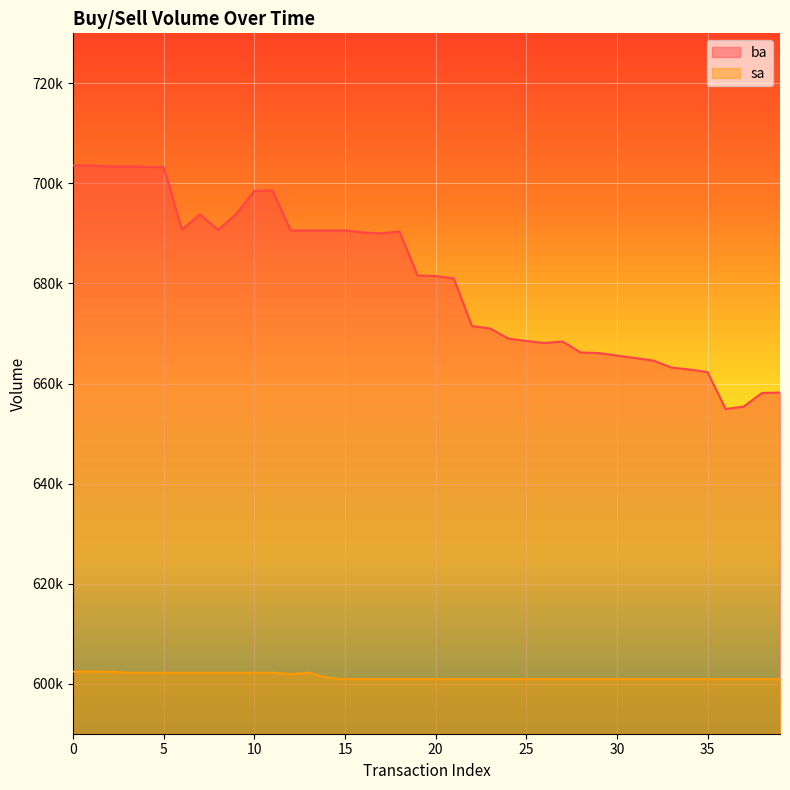

List the series in order of their peak value, highest first.

ba, sa